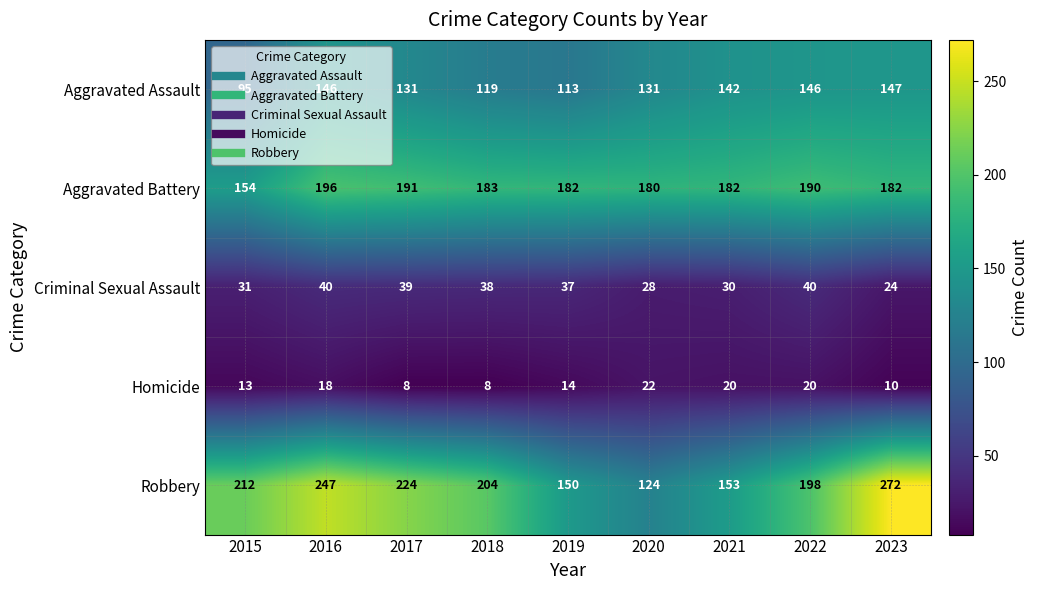

What is the minimum value shown in the chart?

8